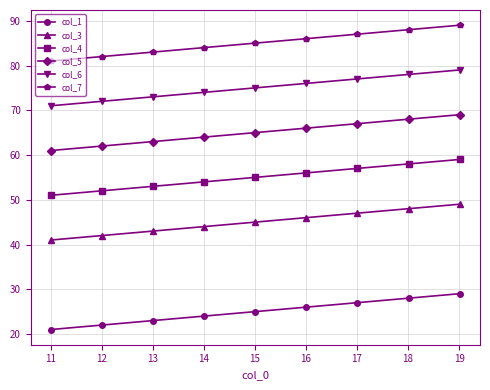

How many distinct data groups are displayed?

6